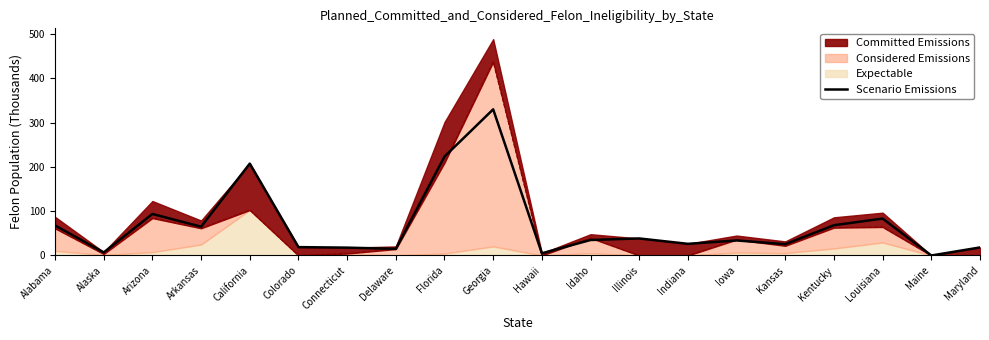

How many data points are above 34?

10